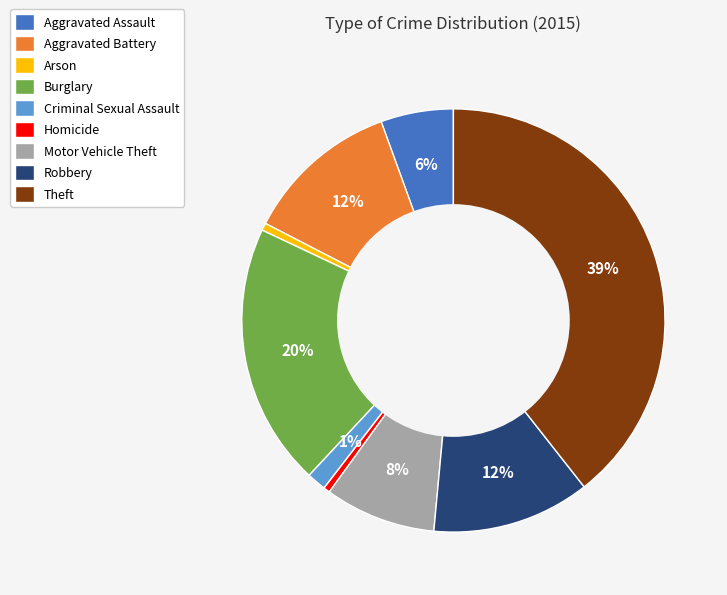

To the nearest percent, what percentage of the pie is Burglary?

20%